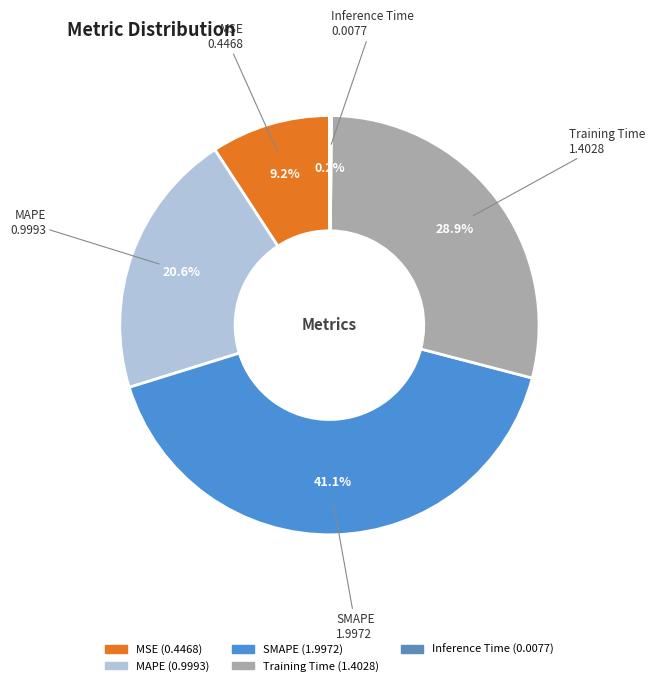

Which slice is the largest?

SMAPE